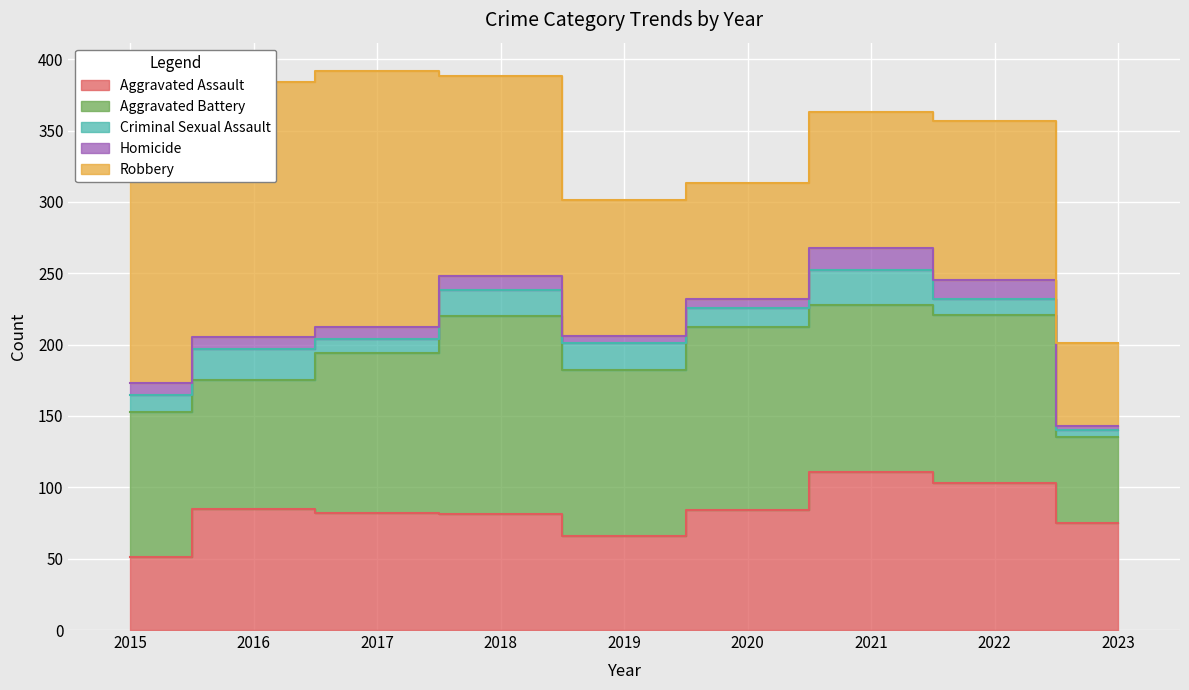

What is the spread (max minus min) of values at 2018?

130